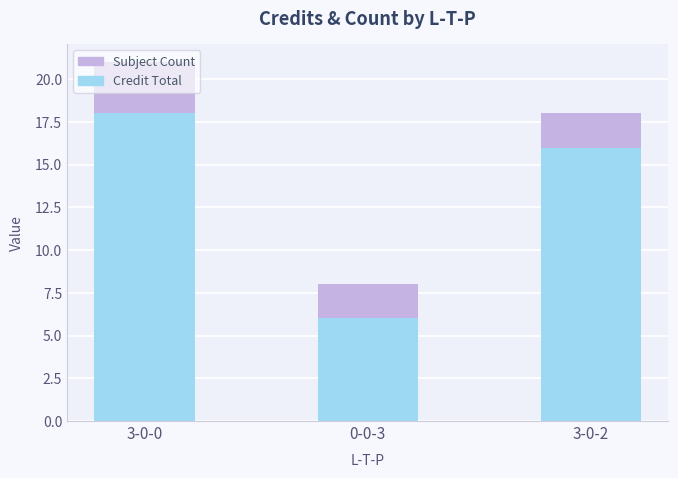

What is the sum of all Credit Total values?

40